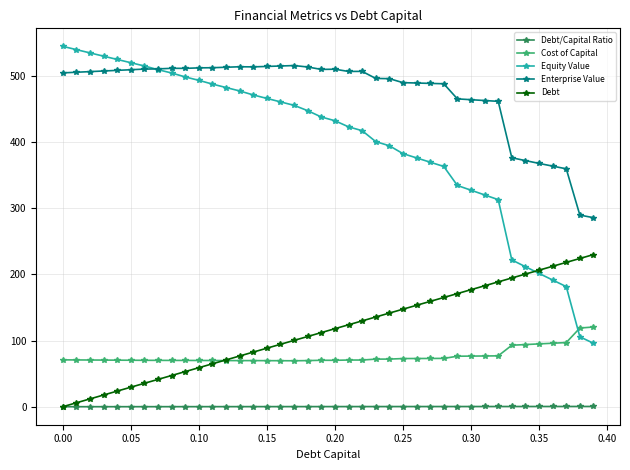

What is the value of the Equity Value point at the 26th from the left?

382.7